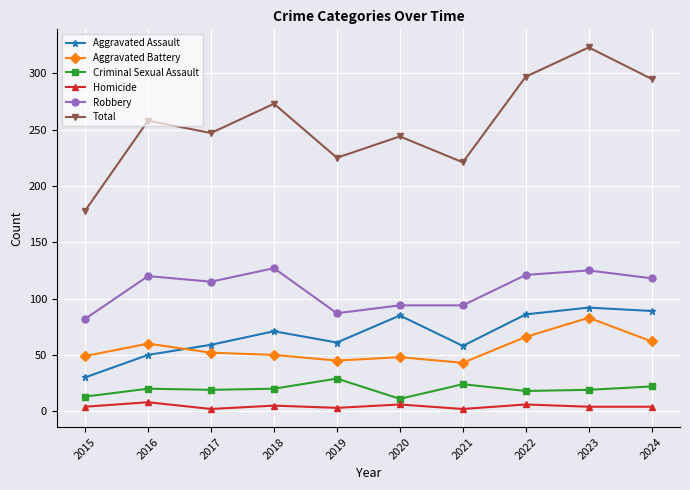

The Homicide series shows 4 at 2023. True or false?

True